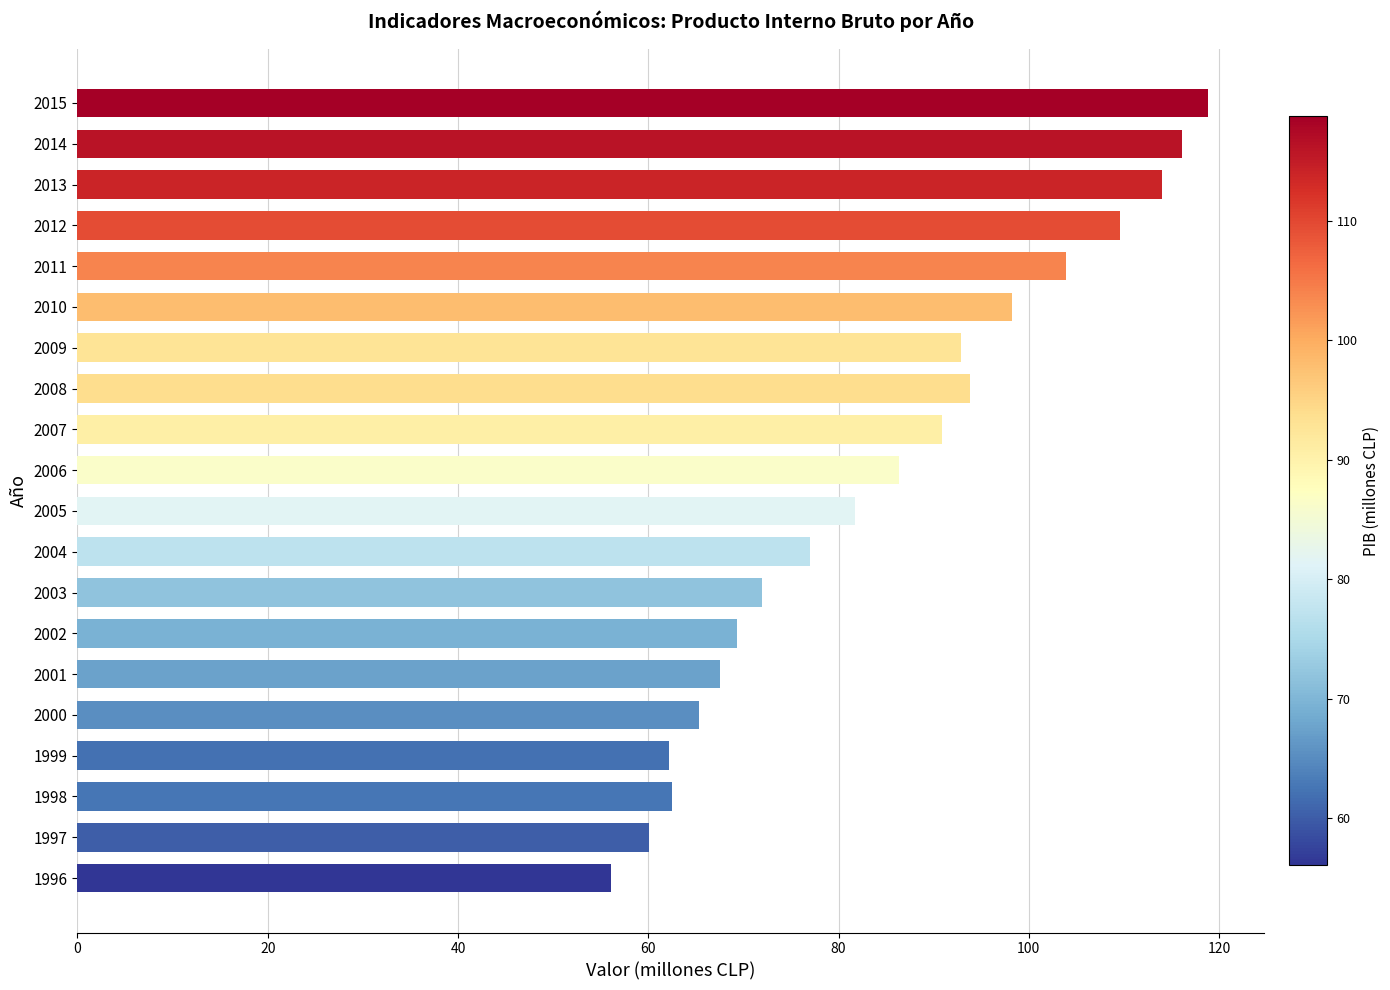

The value at 2003 is 71.9. True or false?

True